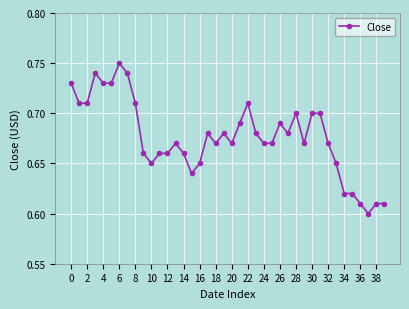

True or false: there are more than 0 points higher than both neighbors.

True